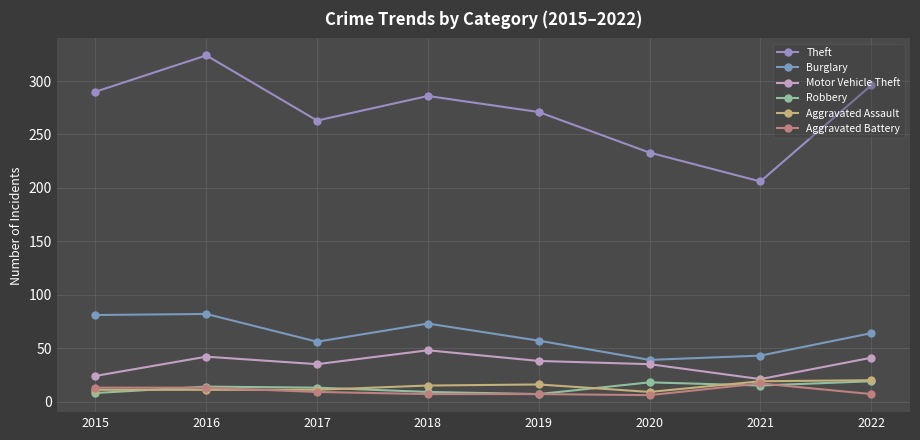

In Burglary, how many points are higher than both neighbors (excluding endpoints)?

2